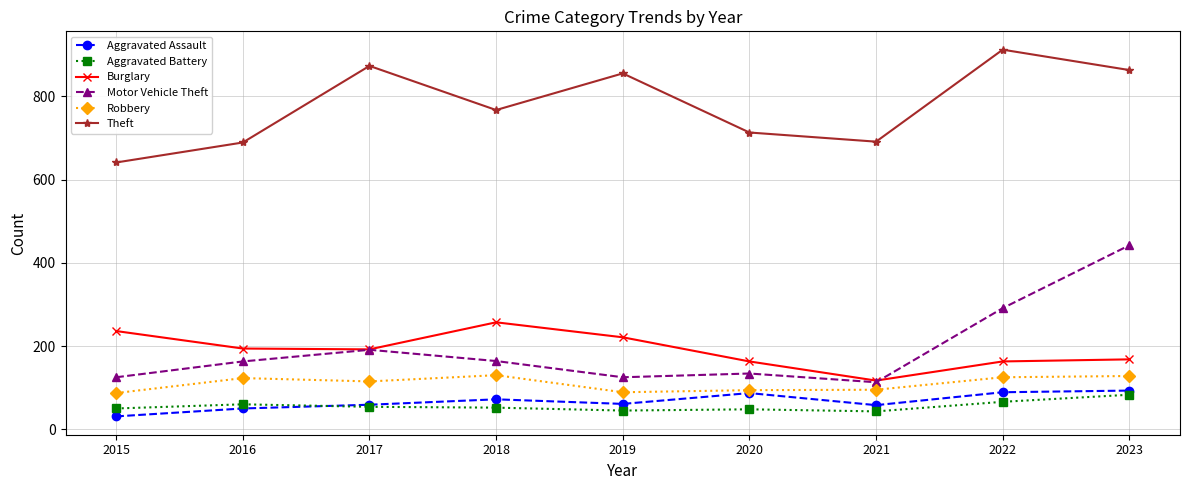

What is the lowest value of the Burglary series?

117